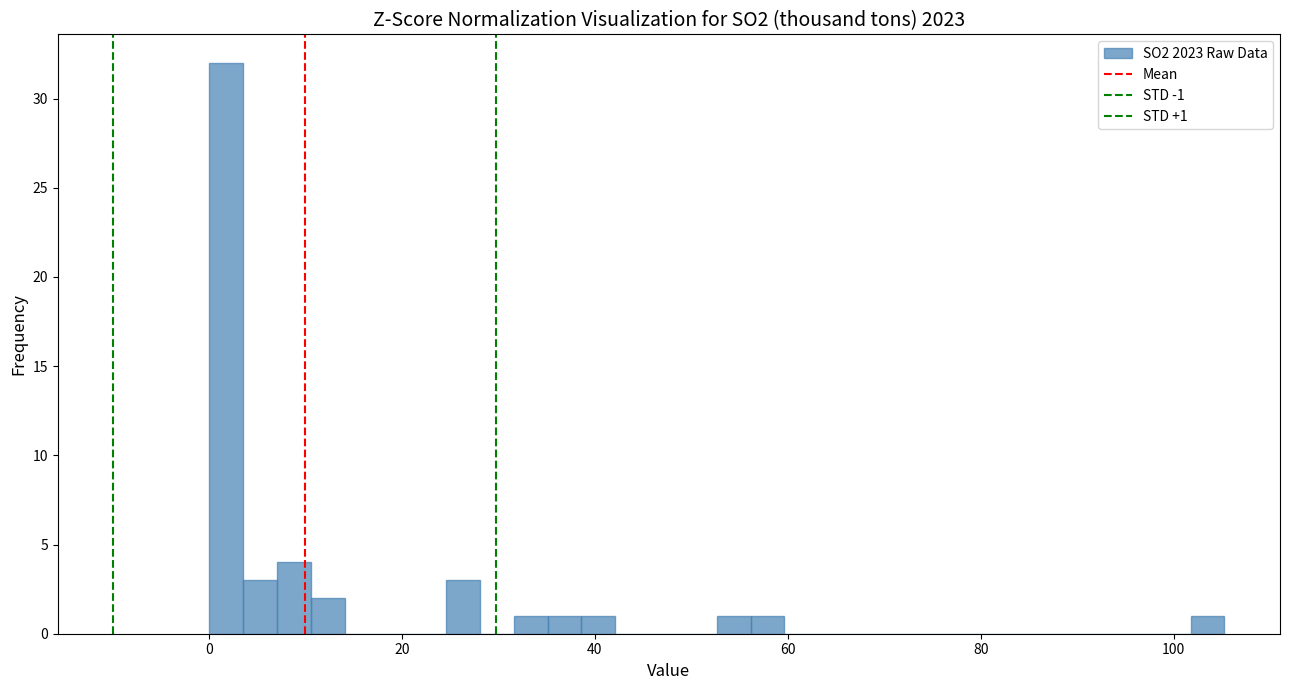

Read against the x-axis, roughly where is the centre of the tallest bar?

2